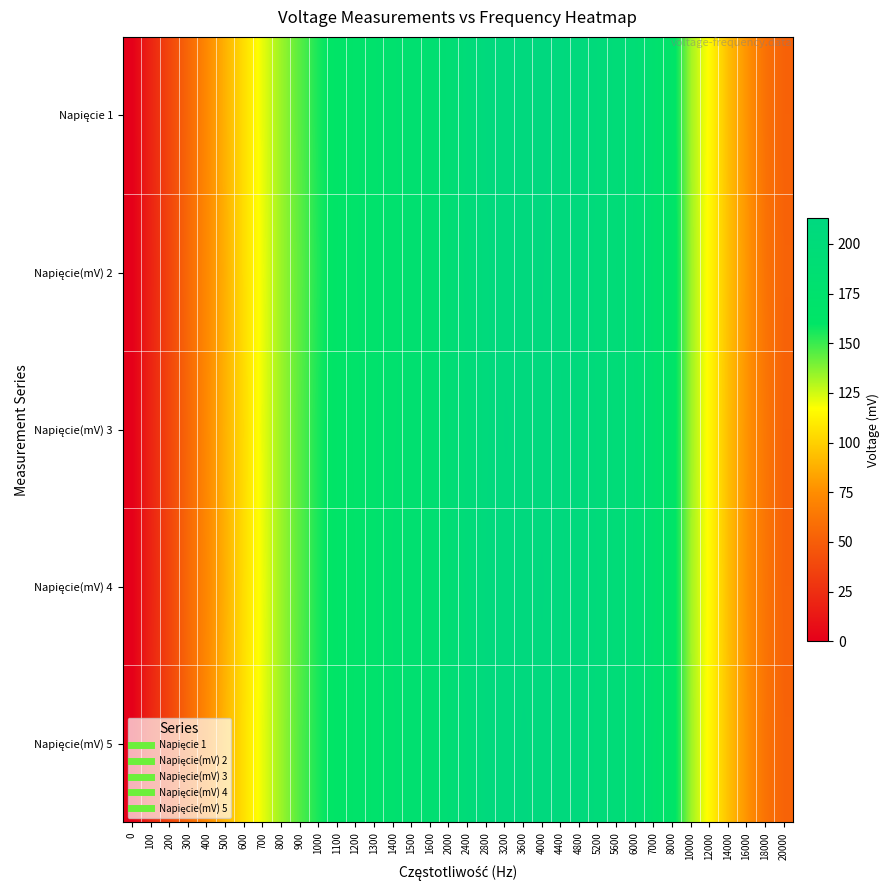

At how many categories does at least one series exceed 54?

32